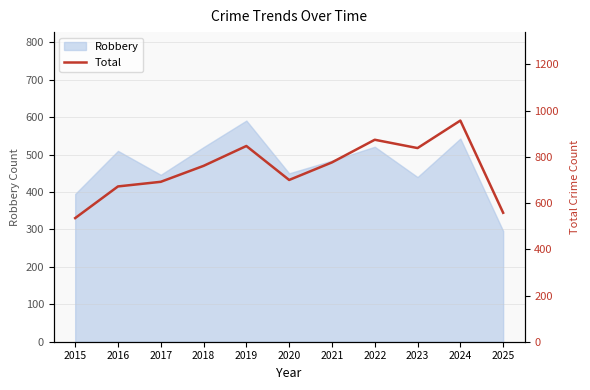

How many lines are shown in the chart?

1